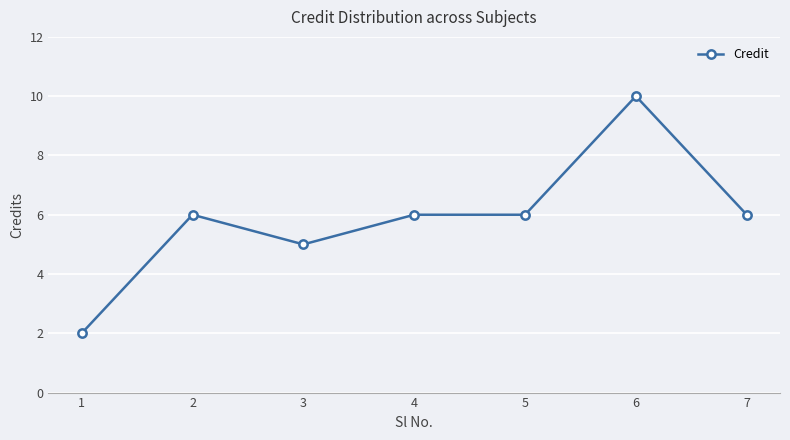

What is the minimum value shown in the chart?

2